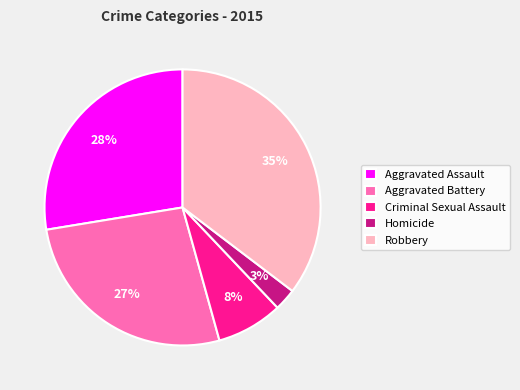

Rank the categories by value from lowest to highest.

Homicide, Criminal Sexual Assault, Aggravated Battery, Aggravated Assault, Robbery